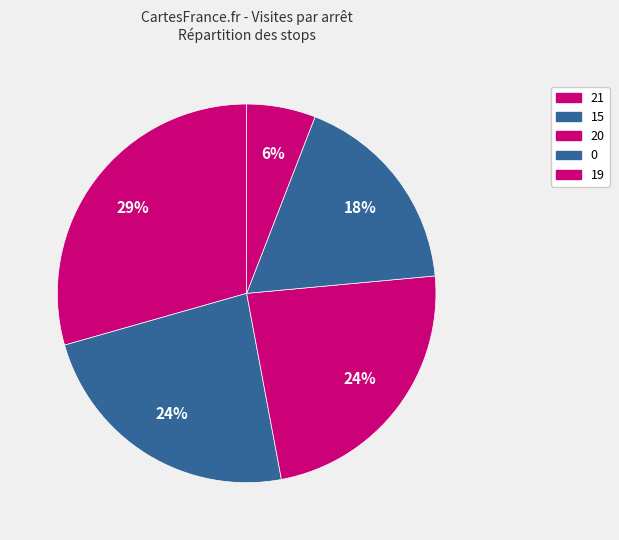

How many slices are in this pie chart?

5